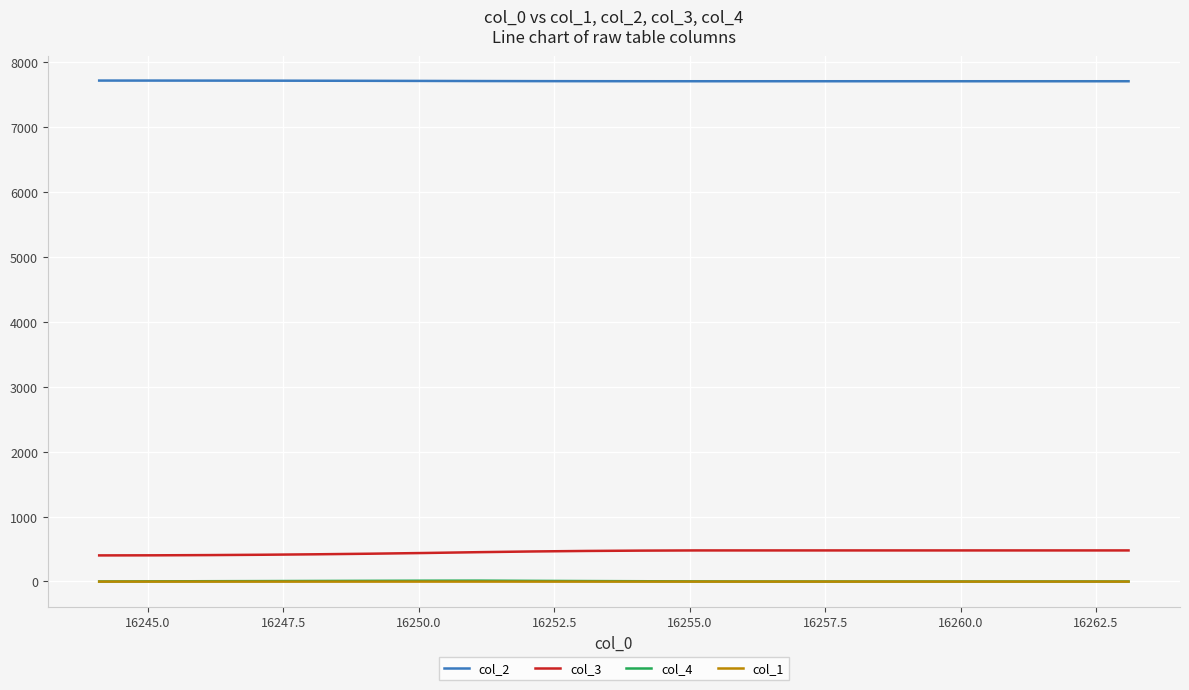

What is the highest value of the col_3 series?

478.4